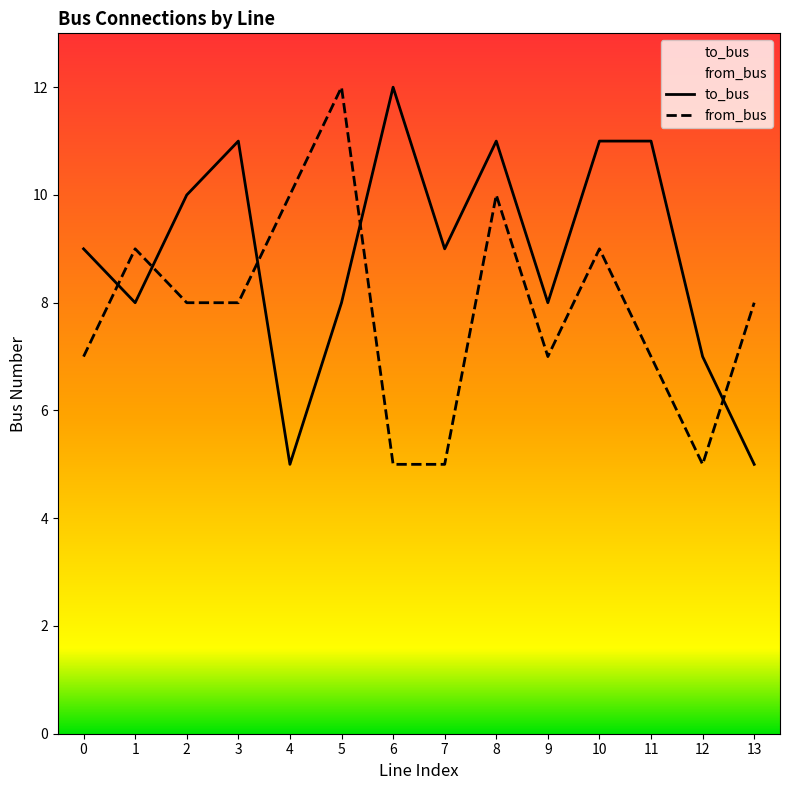

True or false: to_bus and from_bus cross at least once.

True